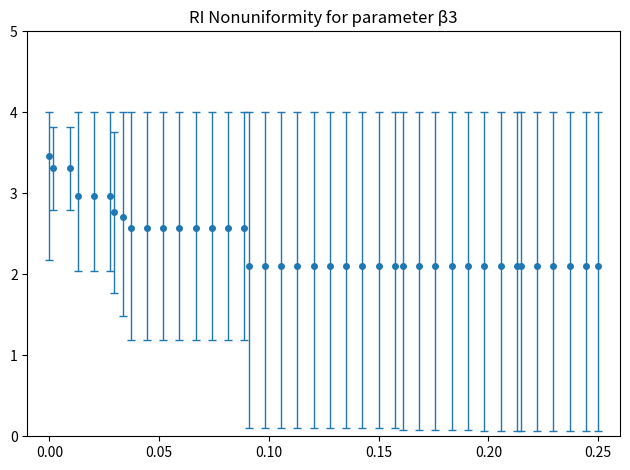

What is the average value?

2.4